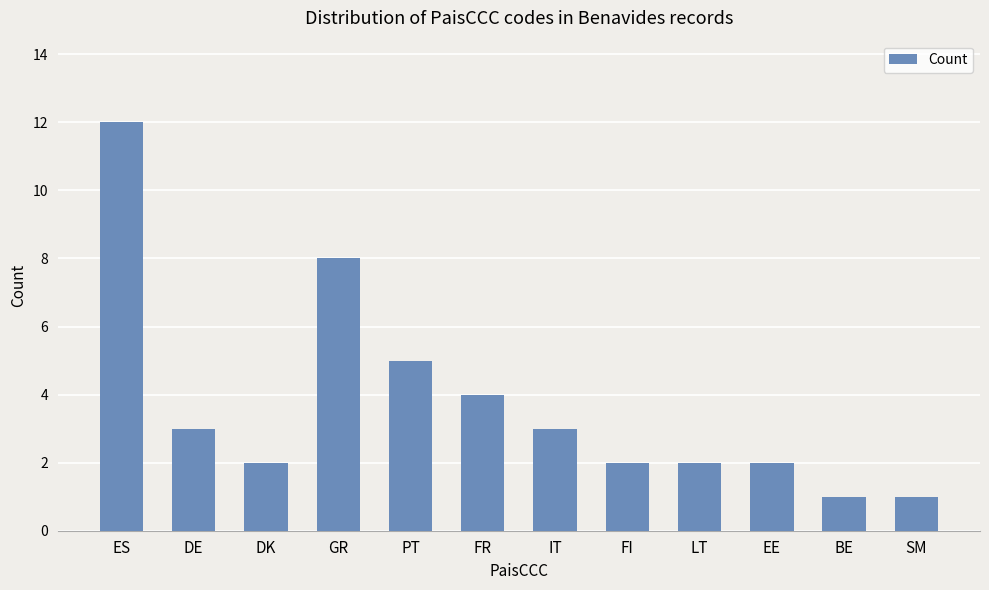

What is the label of the 2nd bar from the left?

DE